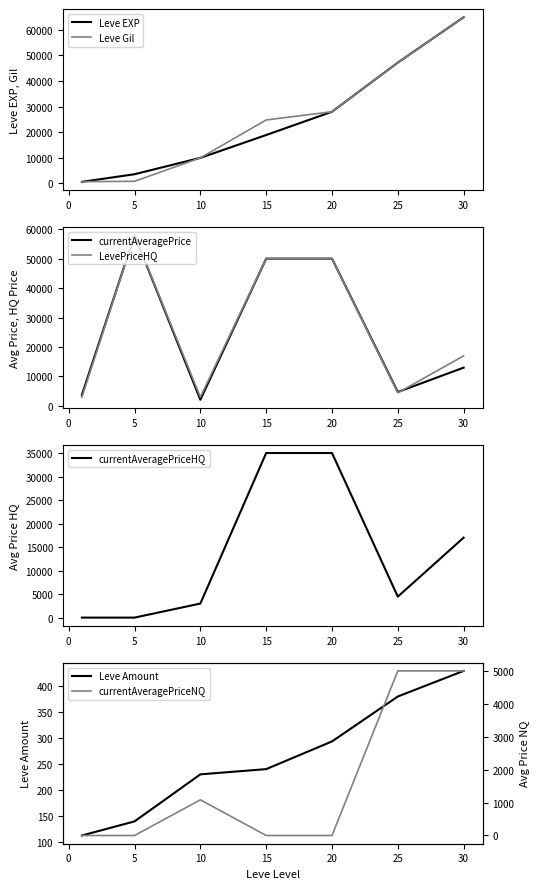

The value of currentAveragePriceHQ at 5 is 0. True or false?

True